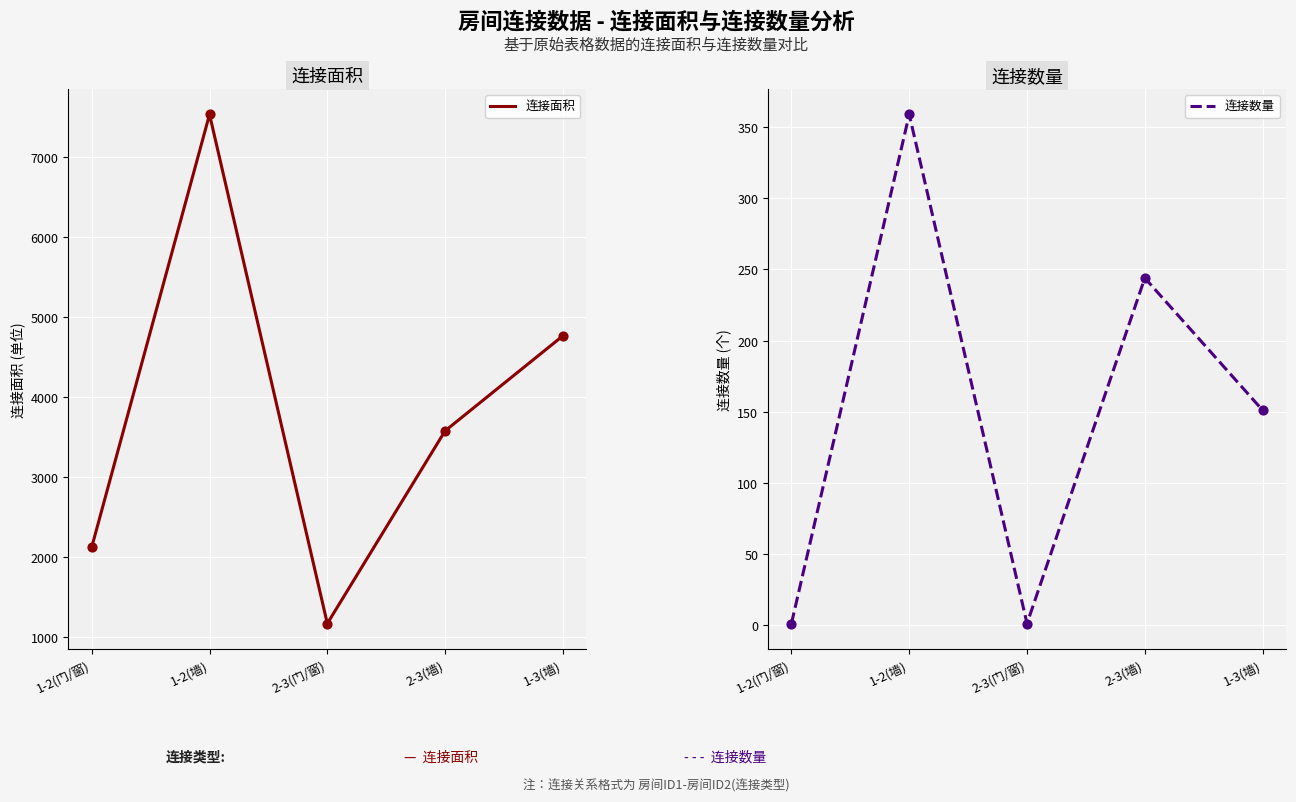

Which series reaches the minimum Y coordinate?

连接数量